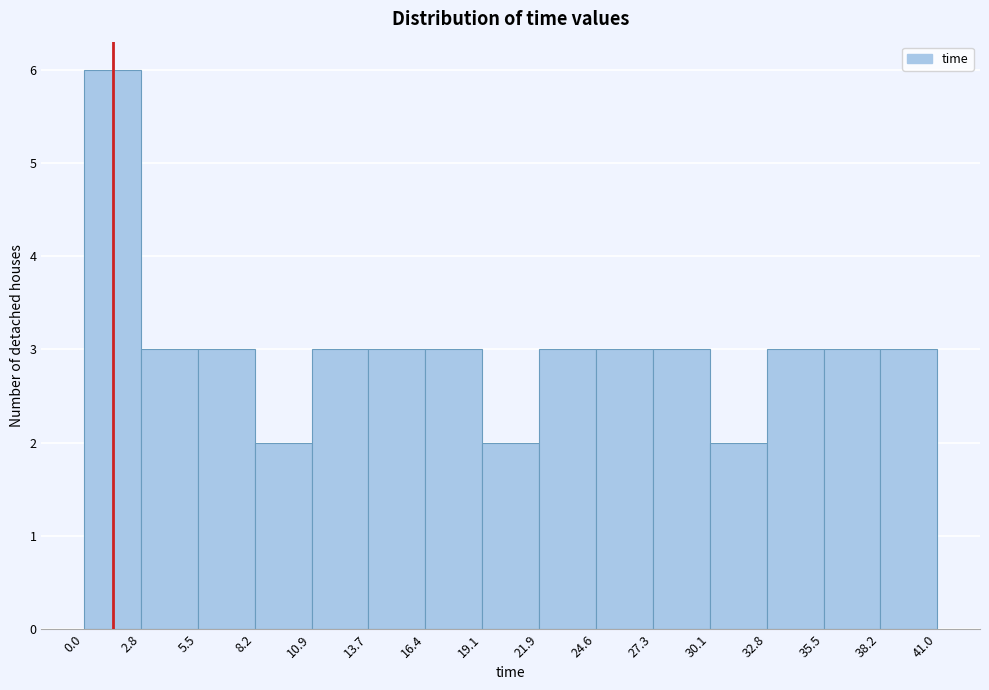

Reading left to right, list every bar in this chart as the range it spans on the x-axis followed by its height. The values are not printed on the chart, so give them approximately, as read against the axis.

0.0 to 2.8: 6
2.8 to 5.5: 3
5.5 to 8.2: 3
8.2 to 10.9: 2
10.9 to 13.7: 3
13.7 to 16.4: 3
16.4 to 19.1: 3
19.1 to 21.9: 2
21.9 to 24.6: 3
24.6 to 27.3: 3
27.3 to 30.1: 3
30.1 to 32.8: 2
32.8 to 35.5: 3
35.5 to 38.2: 3
38.2 to 41.0: 3